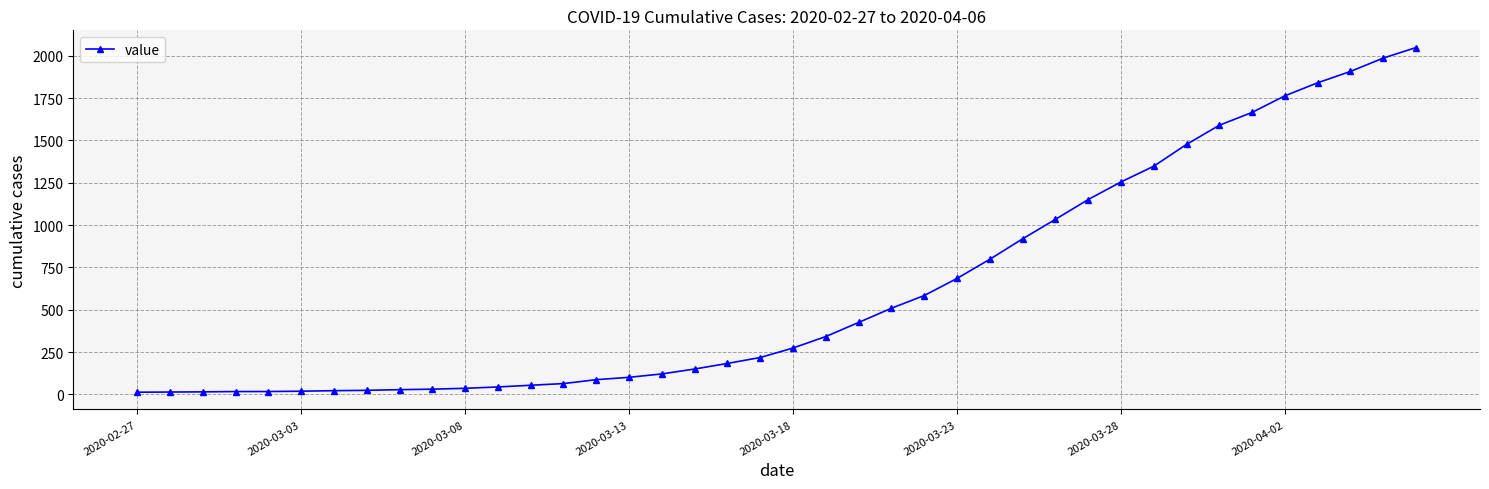

What is the maximum value shown in the chart?

2049